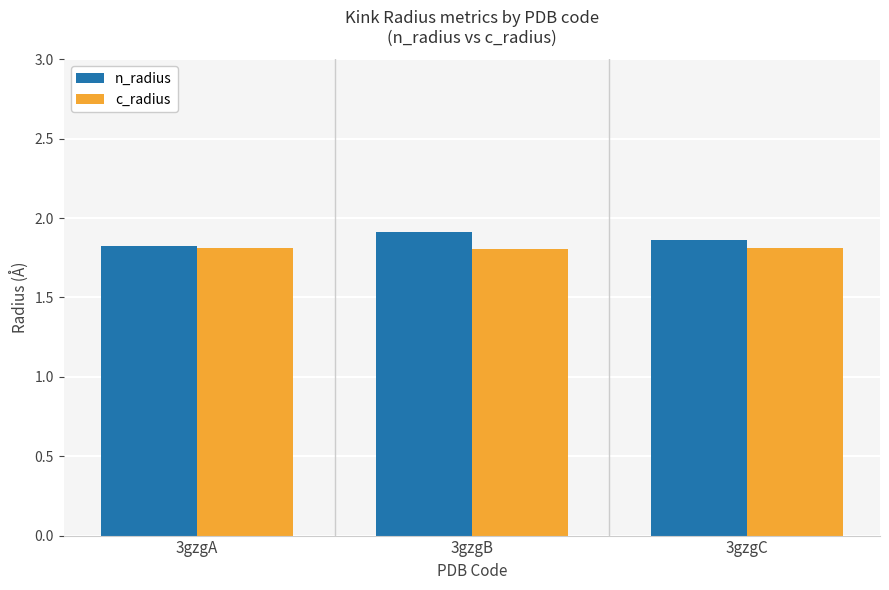

What is the minimum value shown in the chart?

1.8